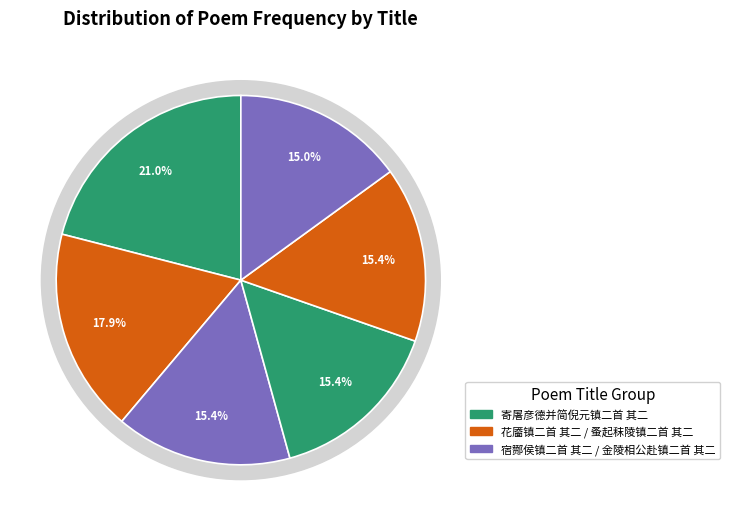

Which slice is the largest?

寄屠彦德并简倪元镇二首 其二